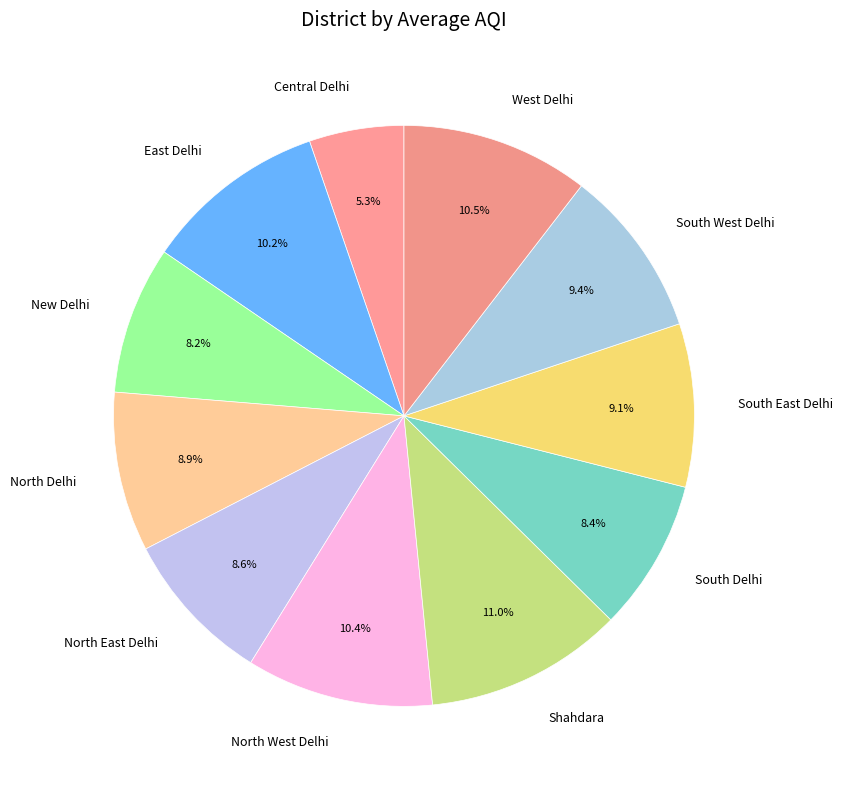

Does North East Delhi represent more than half of the total?

No